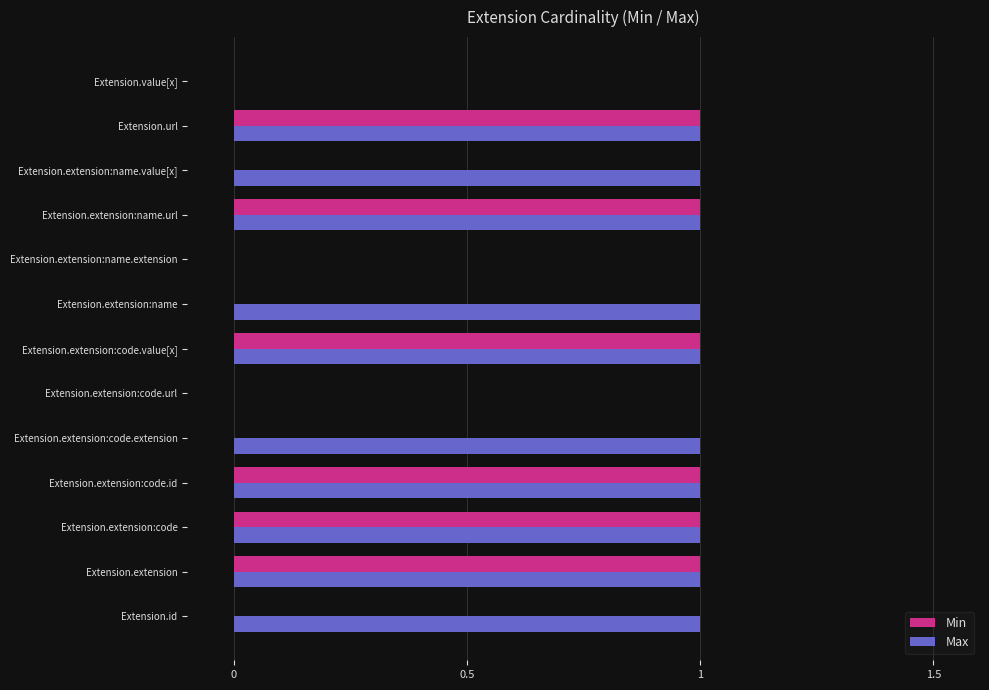

Count the number of data series in this chart.

2